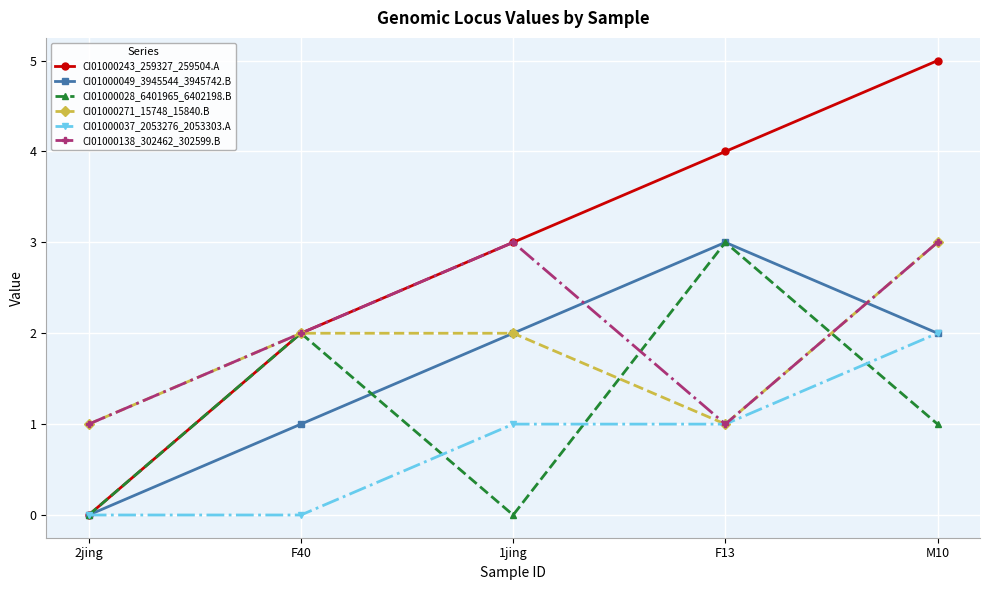

Which category has the highest value in the CI01000028_6401965_6402198.B series?

F13